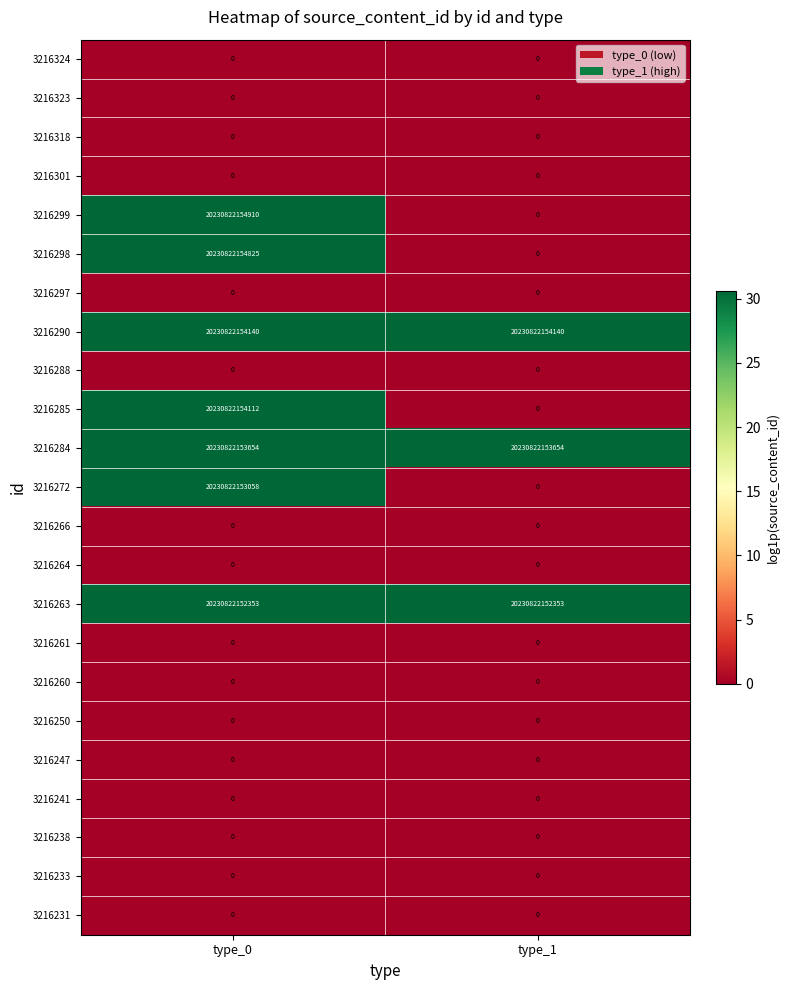

Which label corresponds to the largest value in the chart?

type_0